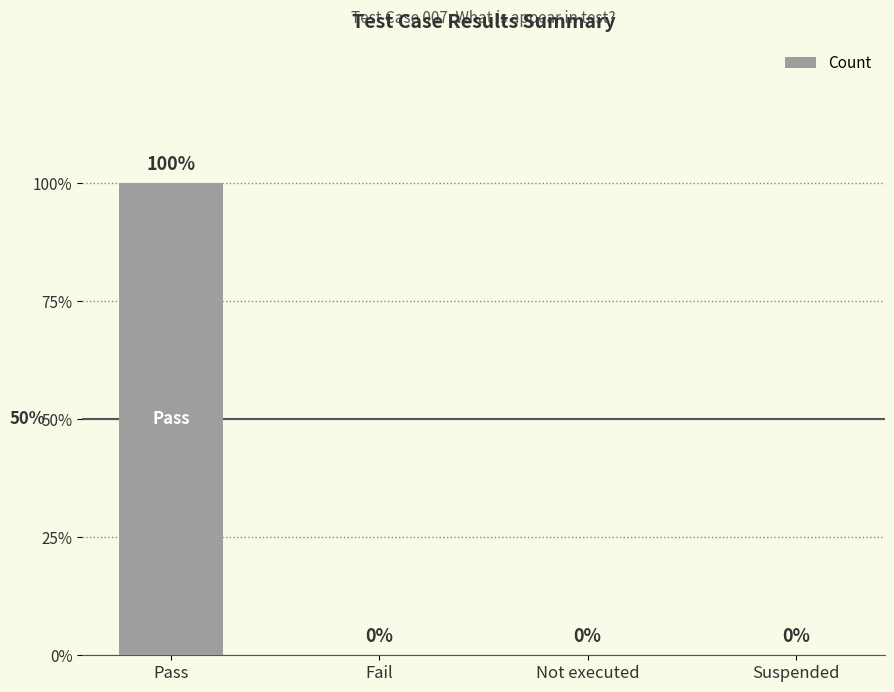

Reading left to right, what are all the values shown in this chart?

1	0	0	0